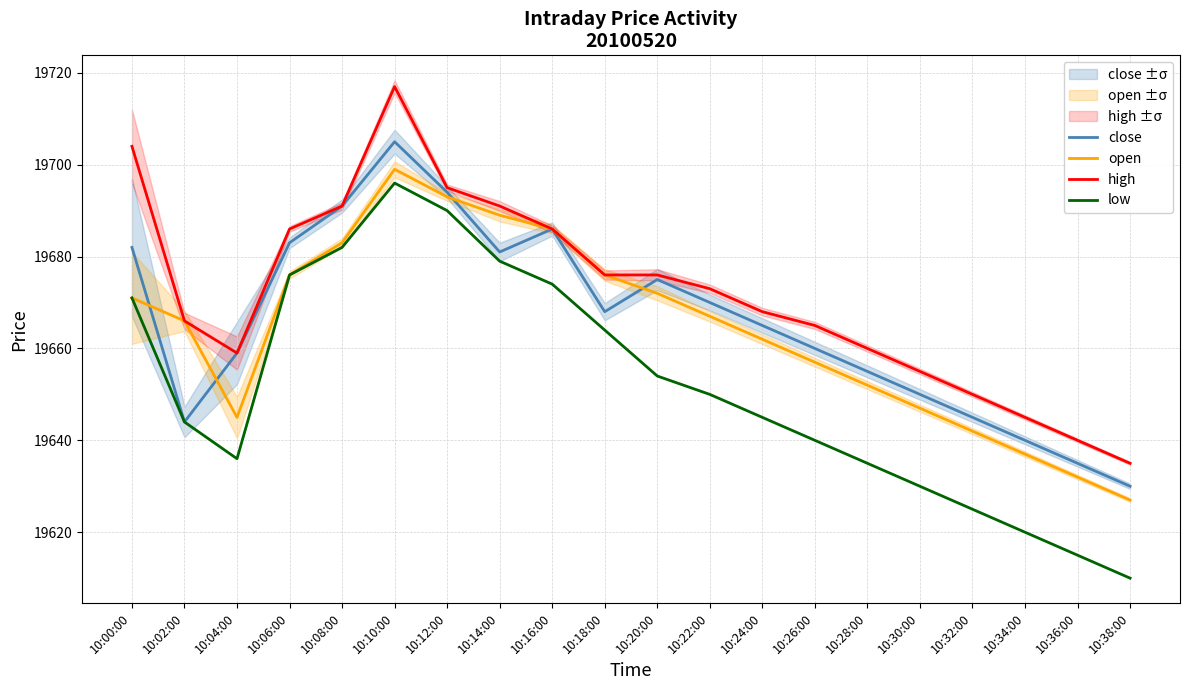

What is the maximum value shown in the chart?

19717